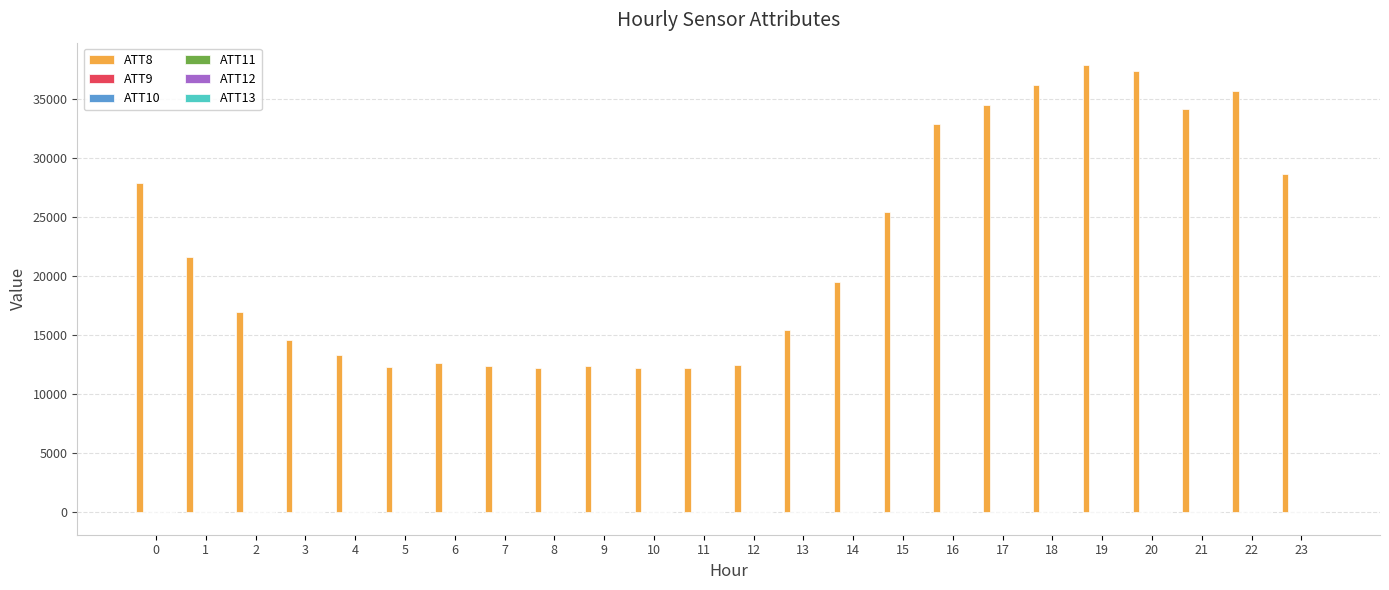

Which series has the largest total across all categories?

ATT8